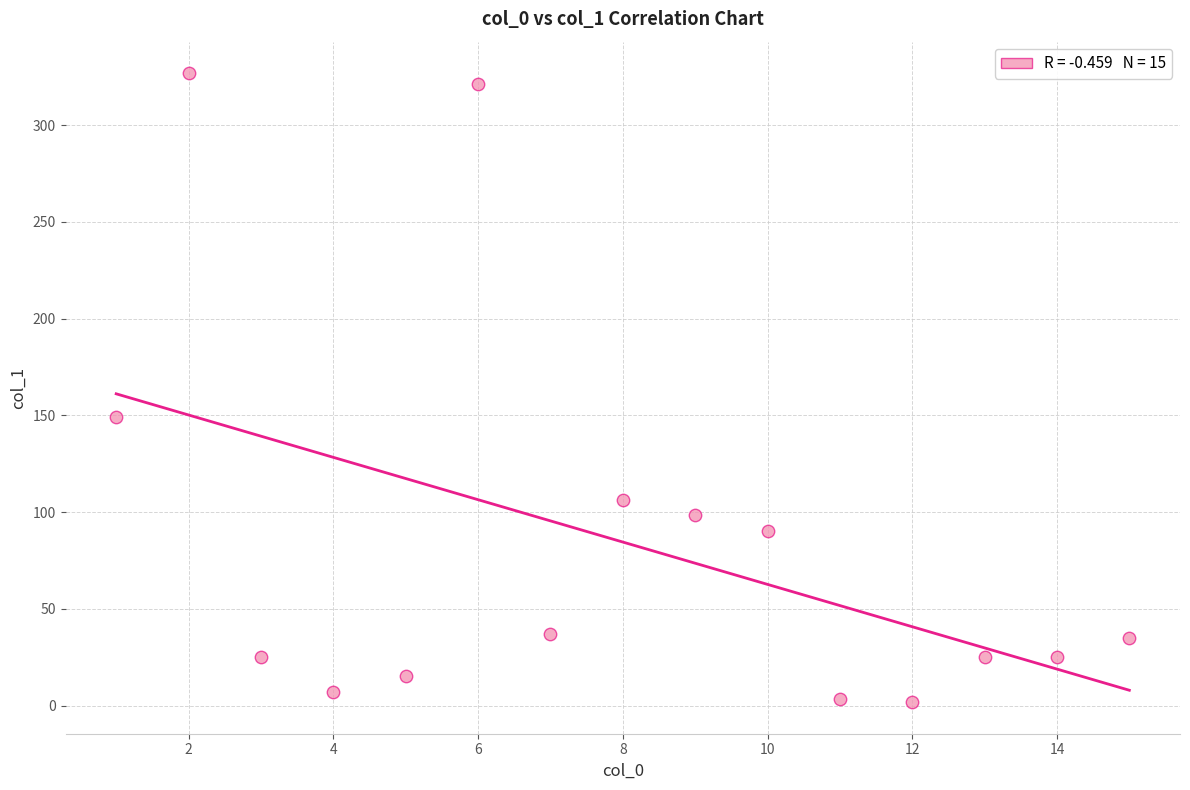

What Y value in the scatter plot is closest to 164?

149.2